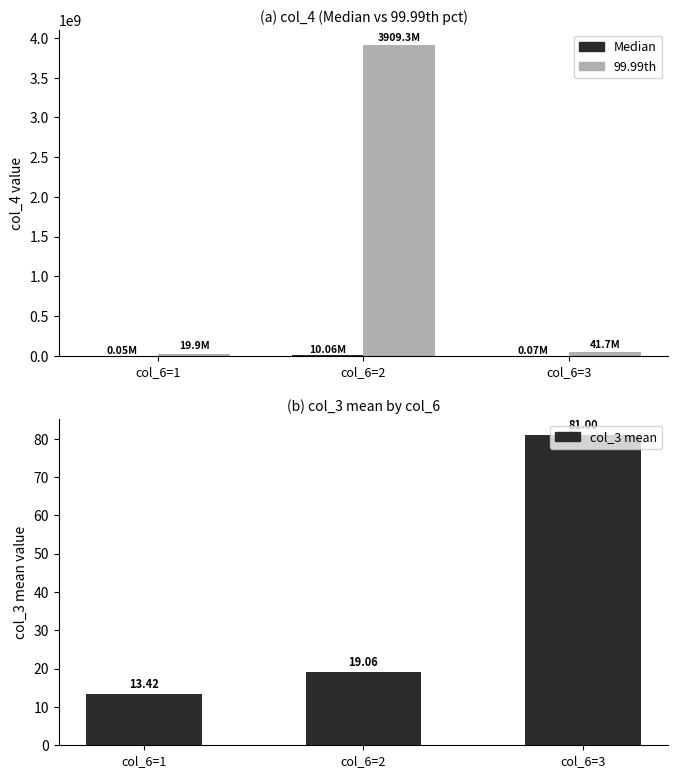

What is the difference between the maximum and minimum values in the col_3 mean series?

67.6